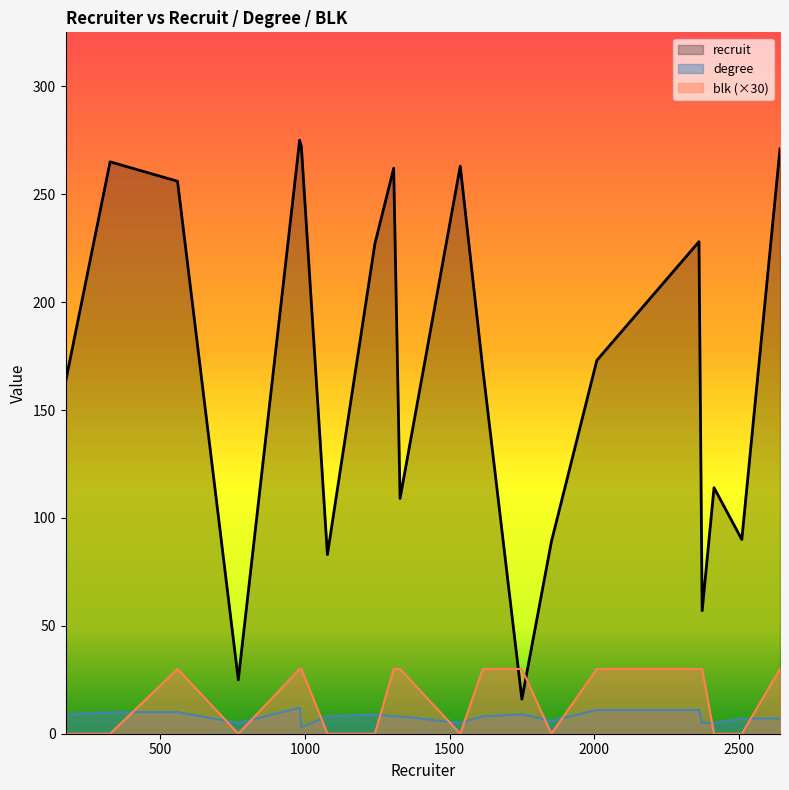

How many data points in degree are above 8?

8